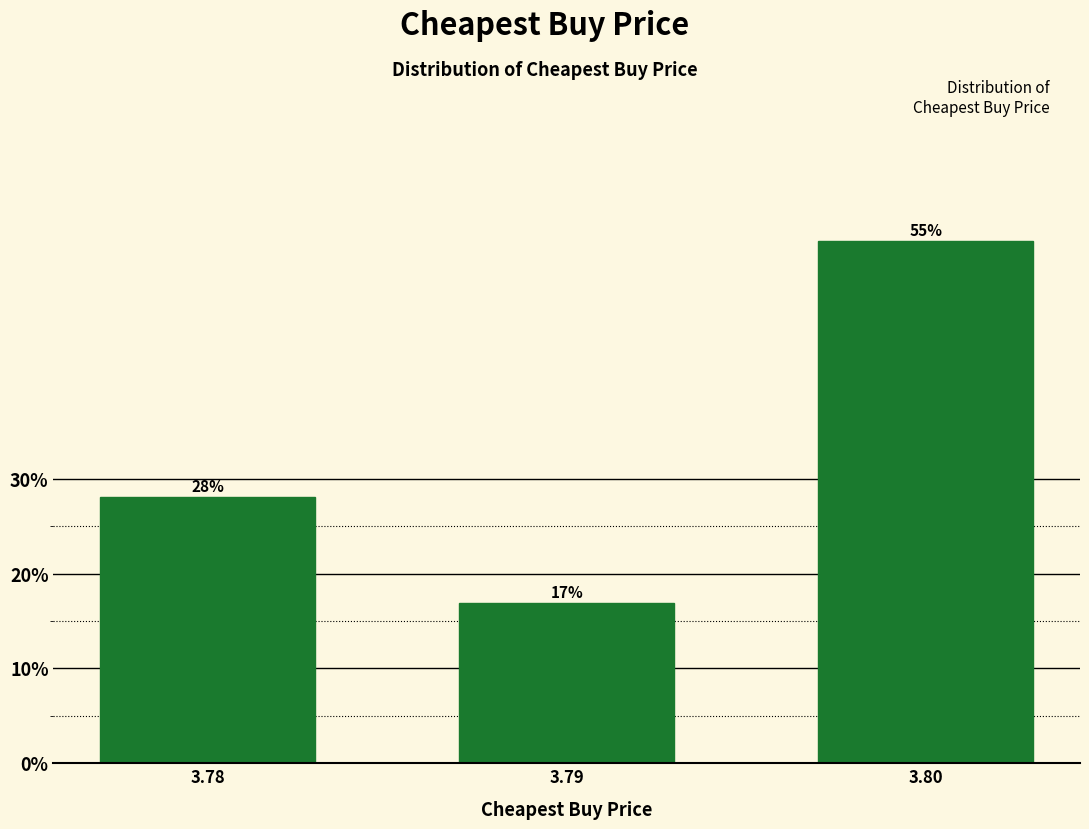

What is the sum of all values?

100.0